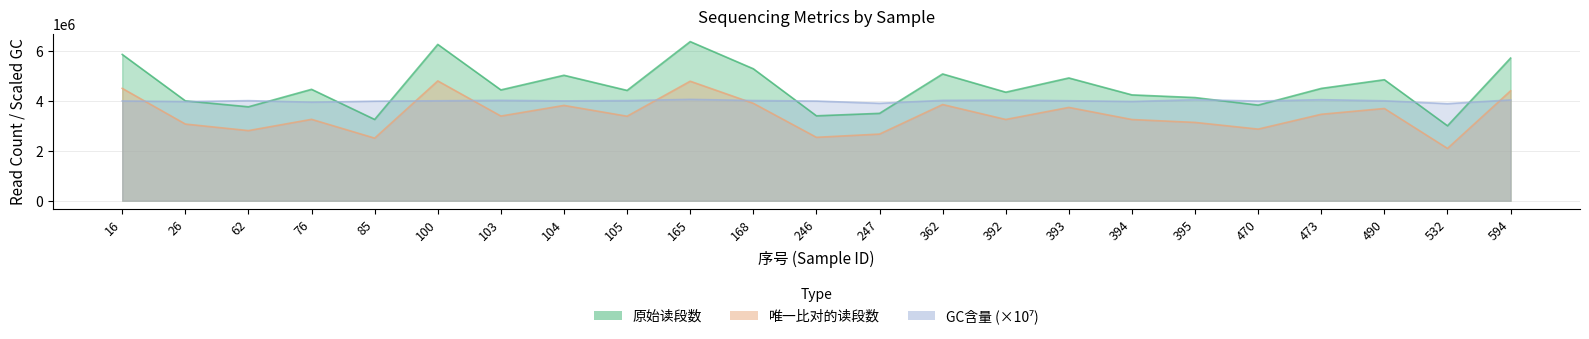

Reading left to right, what are all the values shown in this chart?

原始读段数: 16=5880959.0	26=4016111.0	62=3775880.0	76=4478682.0	85=3267125.0	100=6285148.0	103=4455354.0	104=5043570.0	105=4435231.0	165=6397094.0	168=5305320.0	246=3413739.0	247=3512280.0	362=5096668.0	392=4363736.0	393=4935562.0	394=4254805.0	395=4147040.0	470=3843919.0	473=4515428.0	490=4864729.0	532=3012722.0	594=5735645.0
唯一比对的读段数: 16=4516826.0	26=3081922.0	62=2818751.0	76=3271875.0	85=2515831.0	100=4816238.0	103=3403606.0	104=3831148.0	105=3396732.0	165=4804269.0	168=3915584.0	246=2548796.0	247=2678886.0	362=3866768.0	392=3266301.0	393=3750969.0	394=3264016.0	395=3147718.0	470=2878998.0	473=3474827.0	490=3707581.0	532=2102357.0	594=4418804.0
GC含量: 16=4010423.0	26=3985685.0	62=4023555.0	76=3961568.0	85=4001816.0	100=4018087.0	103=4035854.0	104=4013816.0	105=4025367.0	165=4074947.0	168=4028728.0	246=4006977.0	247=3916206.0	362=4034831.0	392=4043492.0	393=4020503.0	394=3989299.0	395=4060208.0	470=4007978.0	473=4062255.0	490=4017615.0	532=3901842.0	594=4052700.0